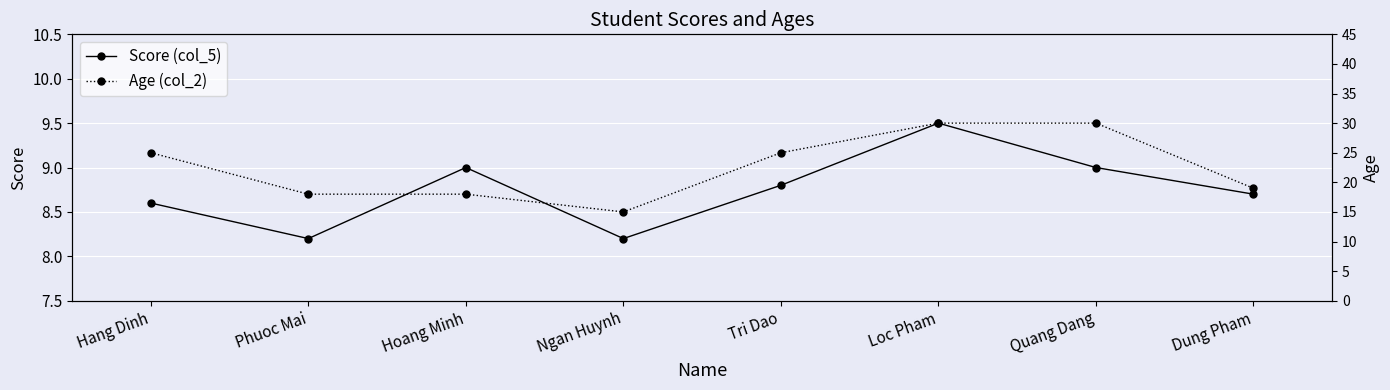

Reading left to right, list all the values displayed in this chart.

Score (col_5): Hang Dinh=8.6	Phuoc Mai=8.2	Hoang Minh=9.0	Ngan Huynh=8.2	Tri Dao=8.8	Loc Pham=9.5	Quang Dang=9.0	Dung Pham=8.7
Age (col_2): Hang Dinh=25.0	Phuoc Mai=18.0	Hoang Minh=18.0	Ngan Huynh=15.0	Tri Dao=25.0	Loc Pham=30.0	Quang Dang=30.0	Dung Pham=19.0